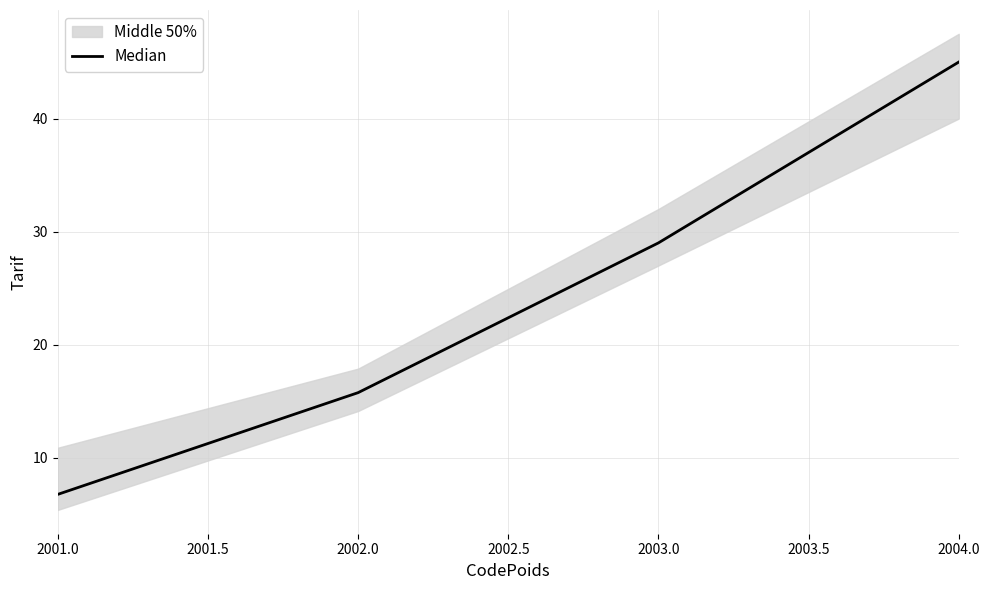

How many data points are less than 29?

2